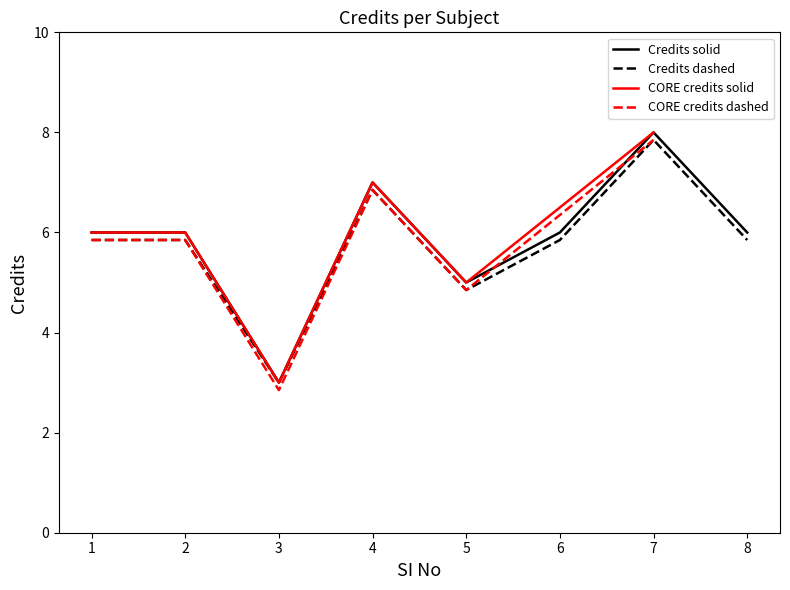

Is this an area chart (filled region under the line)?

No